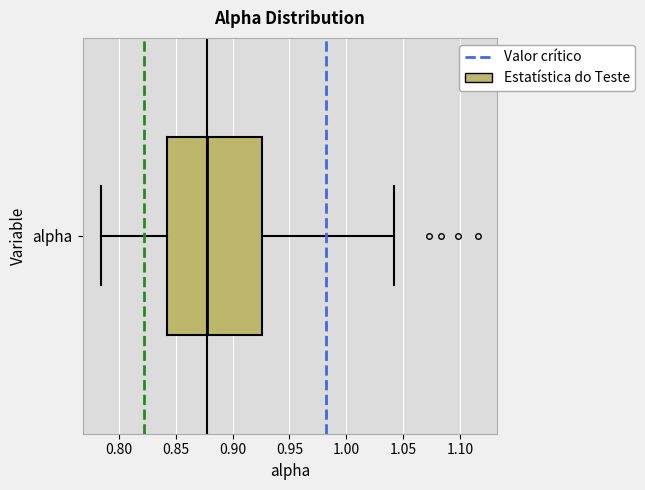

Read this box plot against the x-axis: the position of the median line, the range covered by the box, and the ends of both whiskers. The values are not printed on the chart, so give them approximately, as read against the axis.

median 0.880, box 0.840 to 0.925, whiskers 0.785 to 1.040